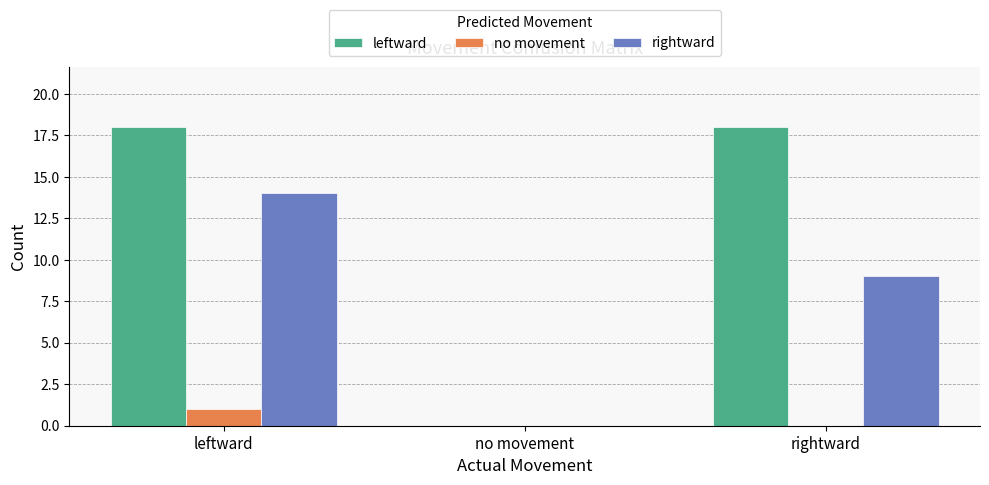

Which series has the largest total across all categories?

leftward